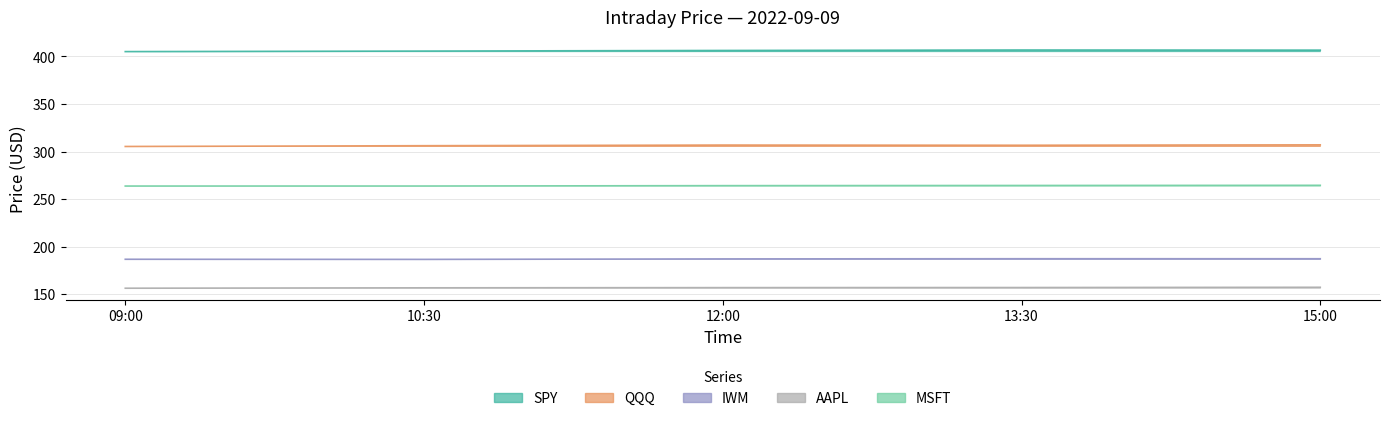

True or false: MSFT and QQQ intersect in this chart.

False